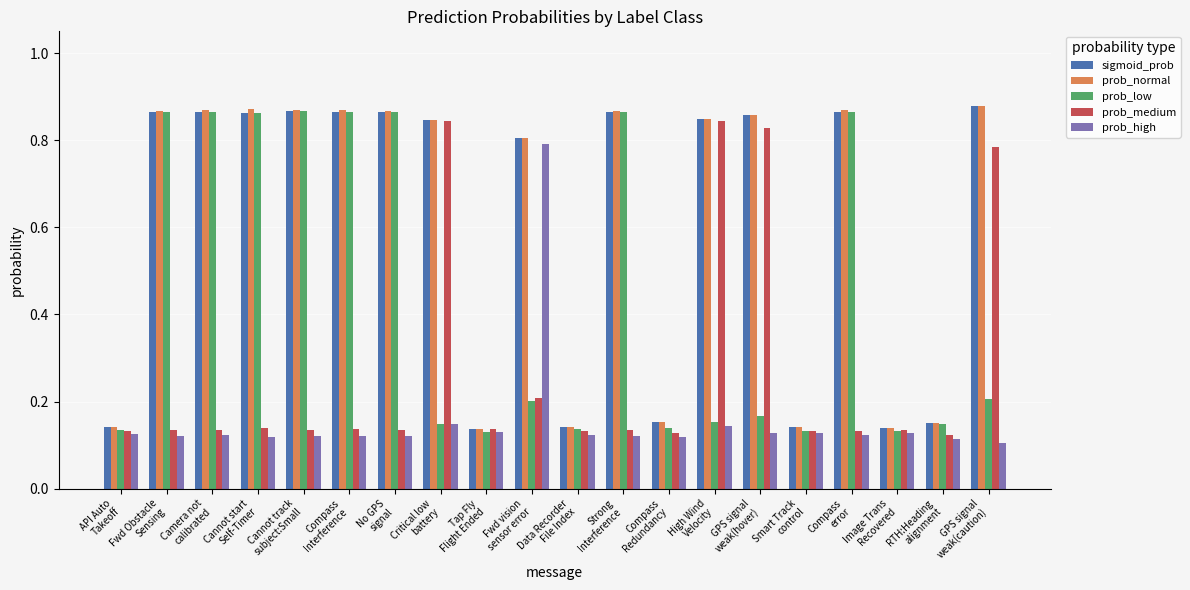

What is the difference between the maximum and second lowest values in the prob_low series?

0.7